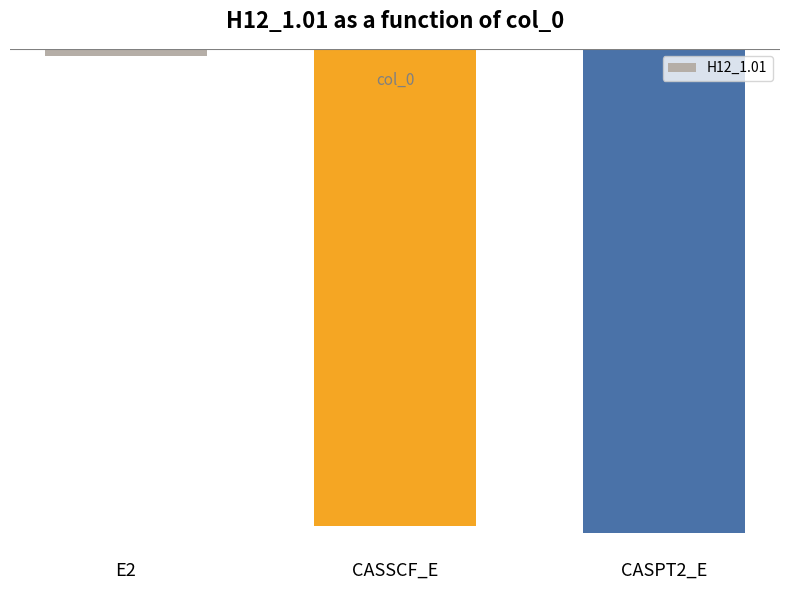

List the labels in order of value, smallest first.

CASPT2_E, CASSCF_E, E2